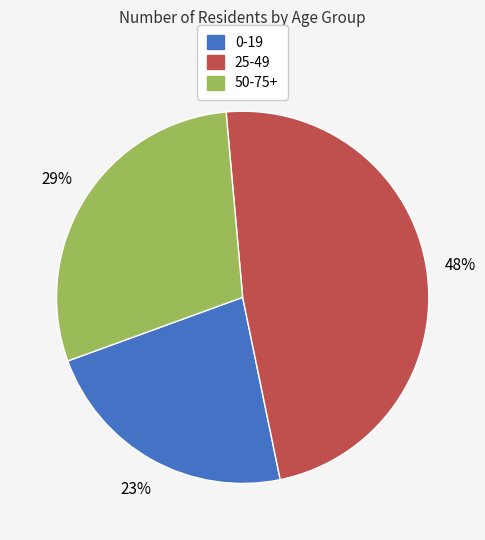

To the nearest percent, what percentage of the pie is 25-49?

48%